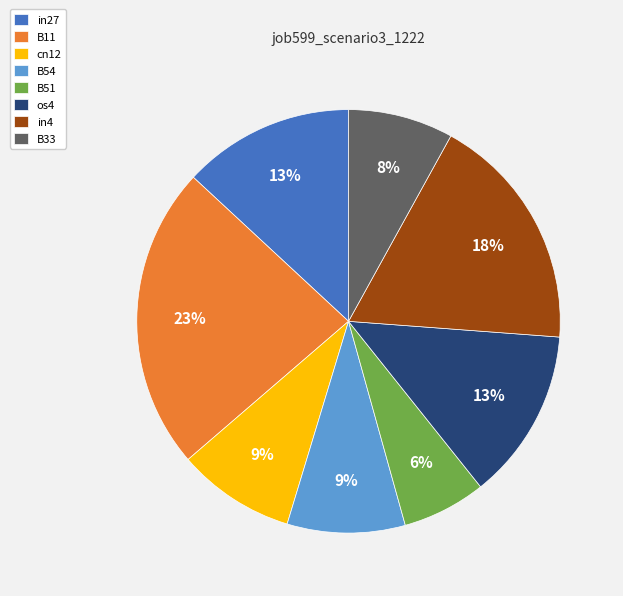

How many segments does this pie chart have?

8